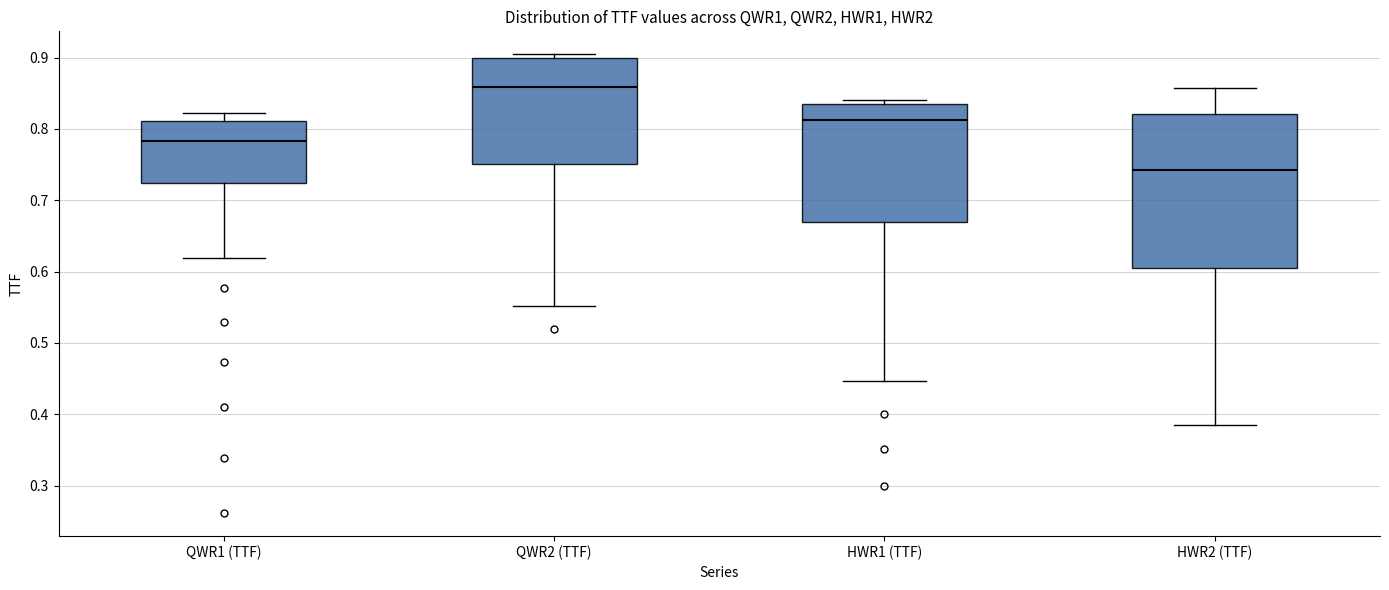

Reading left to right, transcribe this box plot: for each box, give where its median line is, the range the box spans, and where its two whiskers end, as read against the y-axis. The values are not printed on the chart, so give them approximately, as read against the axis.

QWR1 (TTF): median 0.78, box 0.72 to 0.81, whiskers 0.62 to 0.82
QWR2 (TTF): median 0.86, box 0.75 to 0.90, whiskers 0.55 to 0.90 (just above the box's upper edge)
HWR1 (TTF): median 0.81, box 0.67 to 0.83, whiskers 0.45 to 0.84
HWR2 (TTF): median 0.74, box 0.60 to 0.82, whiskers 0.38 to 0.86